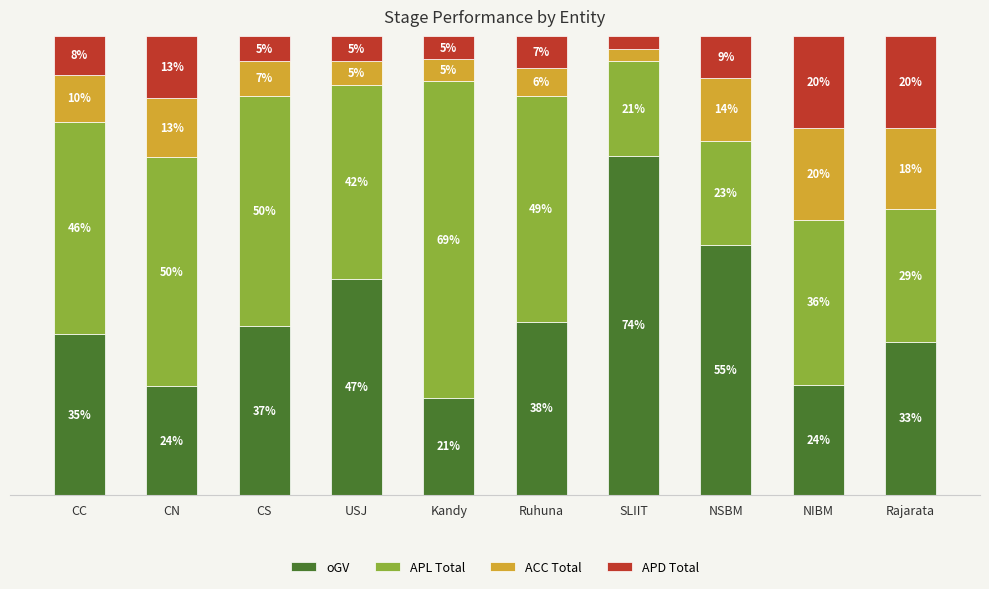

What is the minimum value for oGV?

21.2